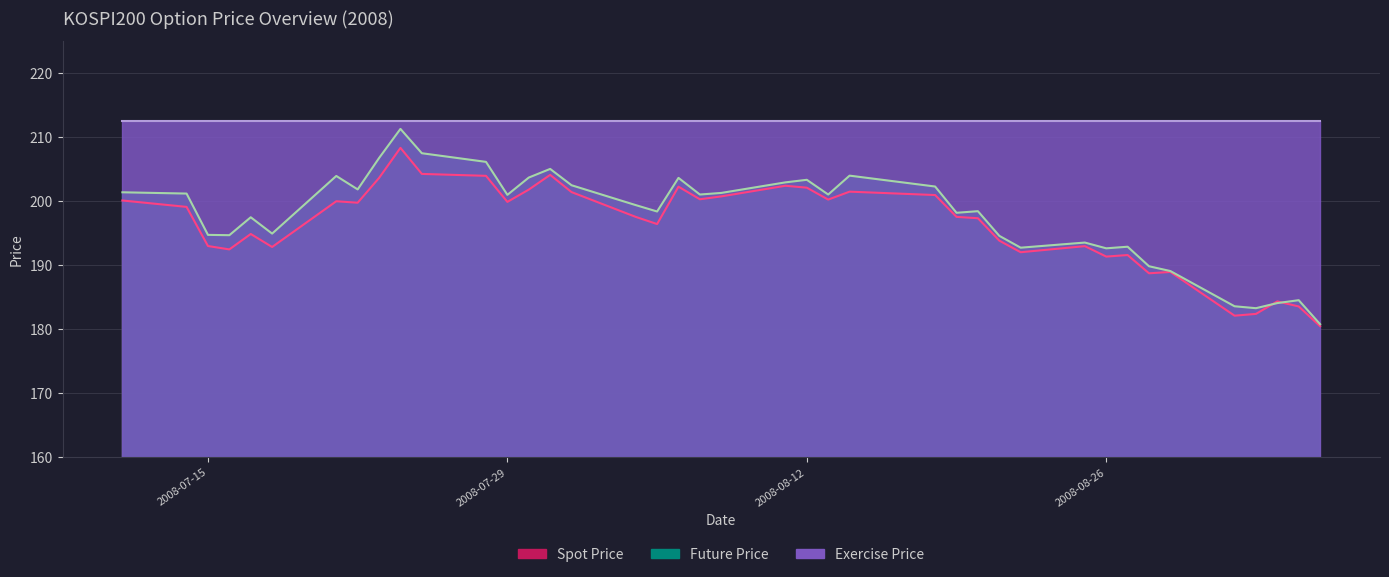

Which series changed the most between 2008-07-15 and 2008-09-04?

FUTURE_PRICE